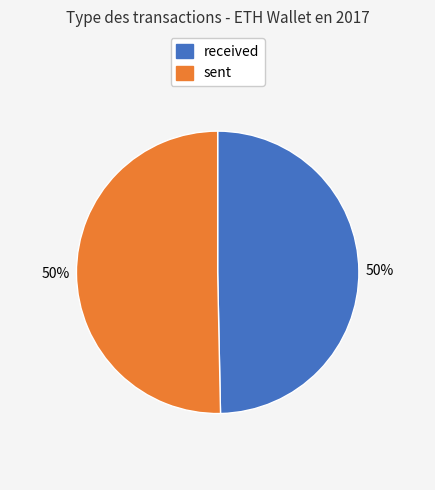

To the nearest percent, what percentage of the pie is sent?

50%